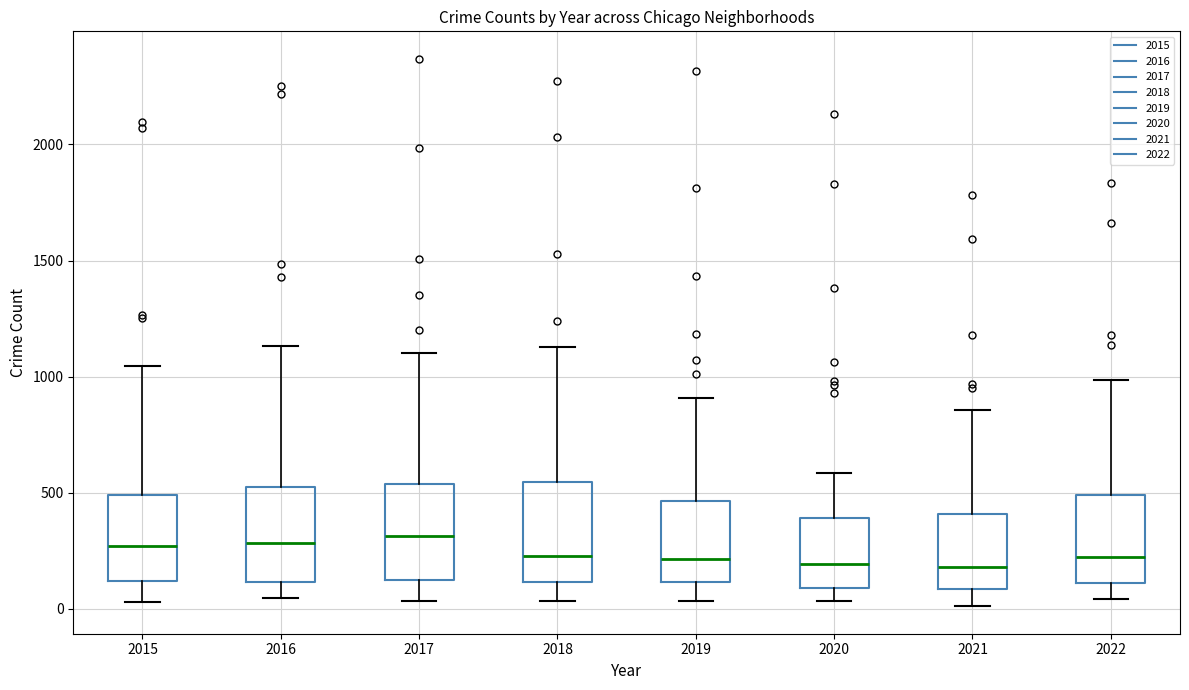

Where does the median line of the box at x = 2022 sit on the y-axis? The values are not printed on the chart, so give them approximately, as read against the axis.

200